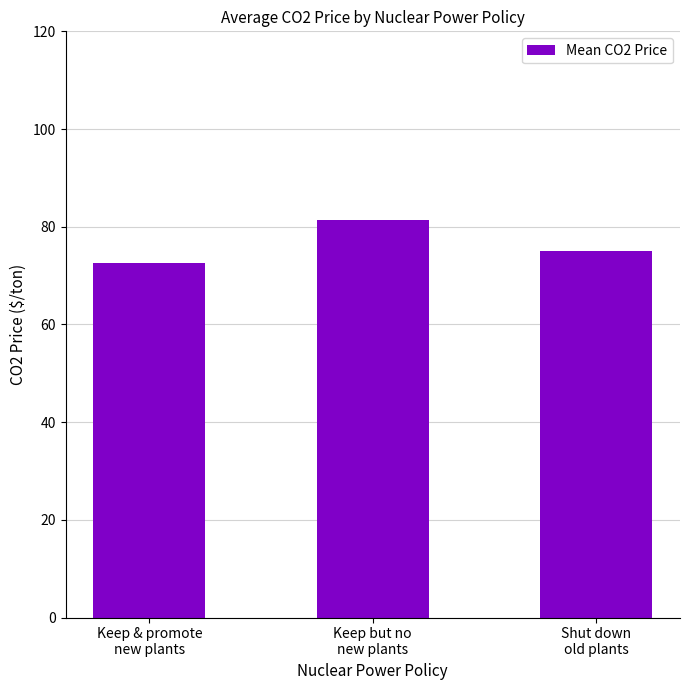

What is the ratio of the value at Shut down
old plants to the value at Keep & promote
new plants?

1.0